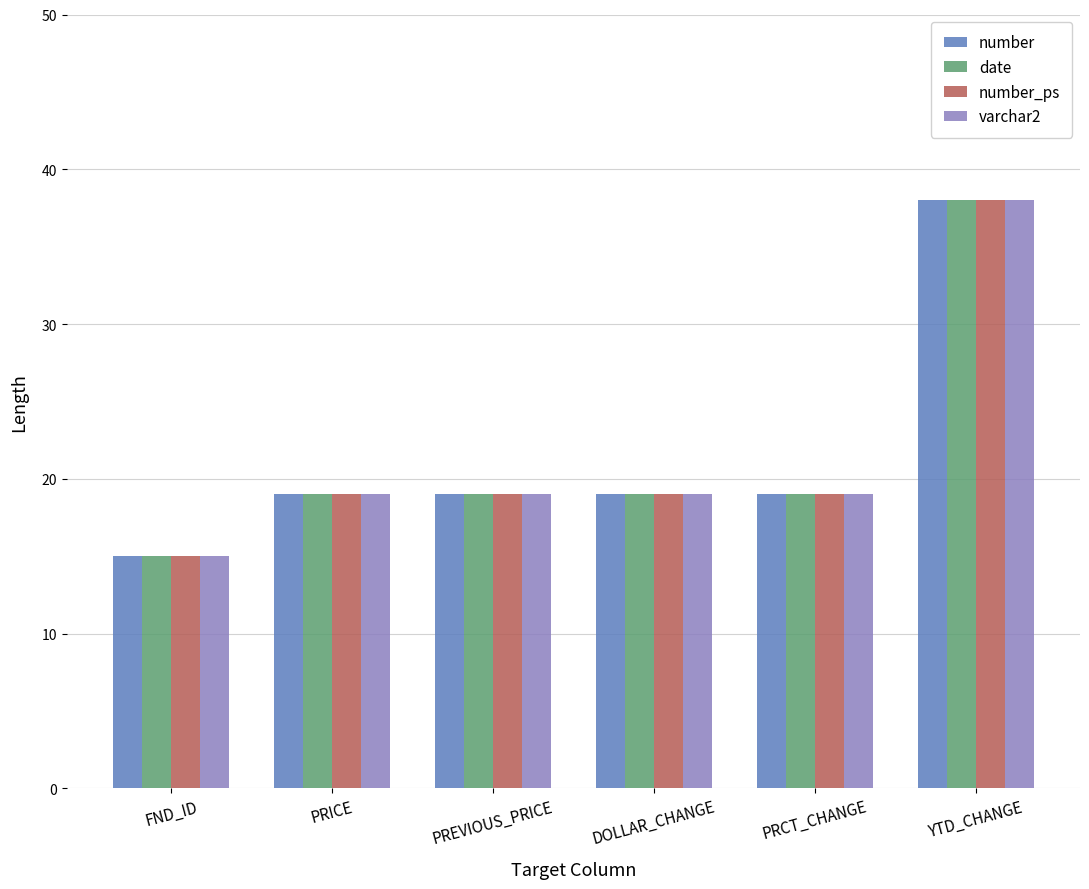

What is the average value of the number_ps series?

22